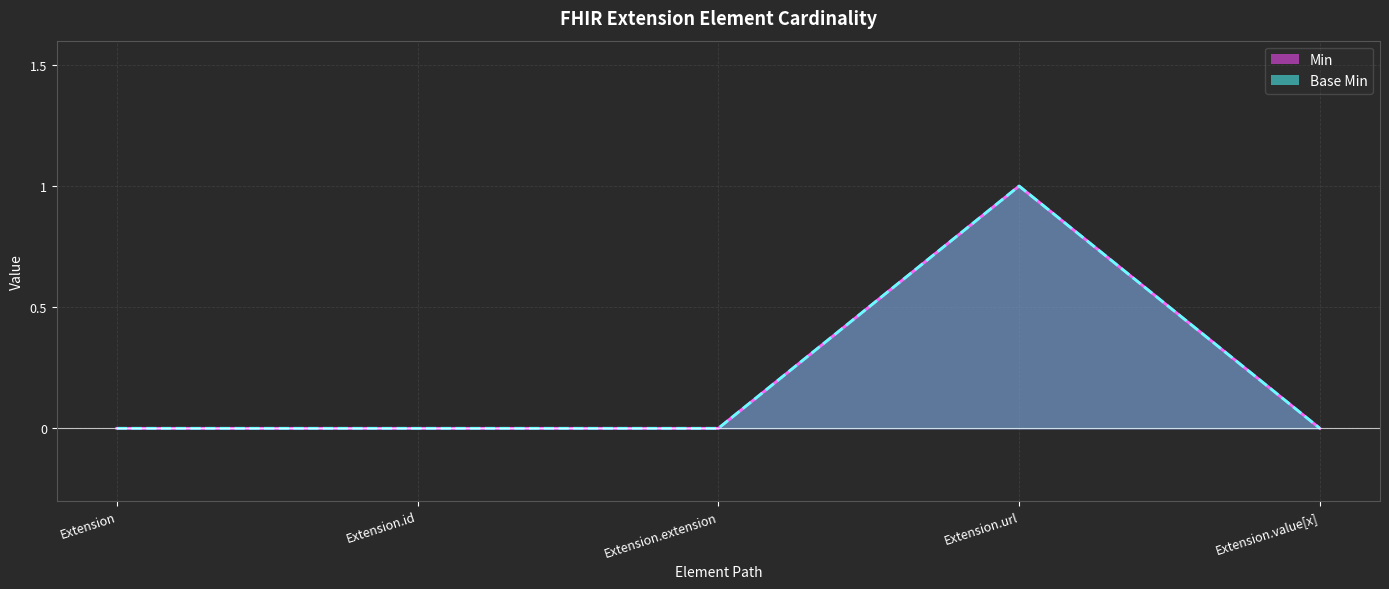

Reading left to right, transcribe all the data shown in this chart.

Min: Extension=0	Extension.id=0	Extension.extension=0	Extension.url=1	Extension.value[x]=0
Base Min: Extension=0	Extension.id=0	Extension.extension=0	Extension.url=1	Extension.value[x]=0